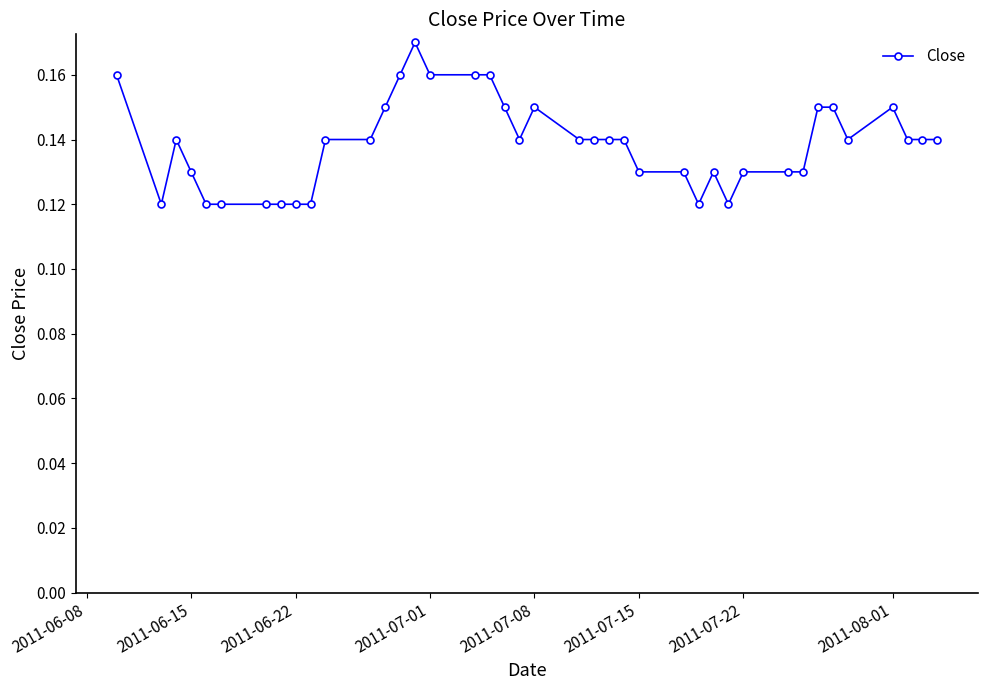

What is the sum of all values?

5.5